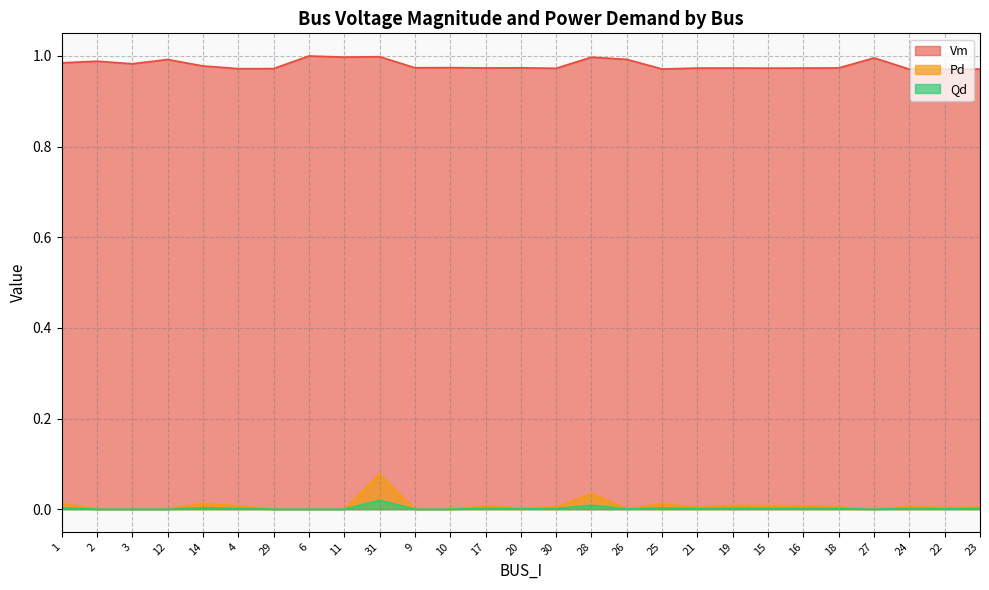

How many distinct data groups are displayed?

3